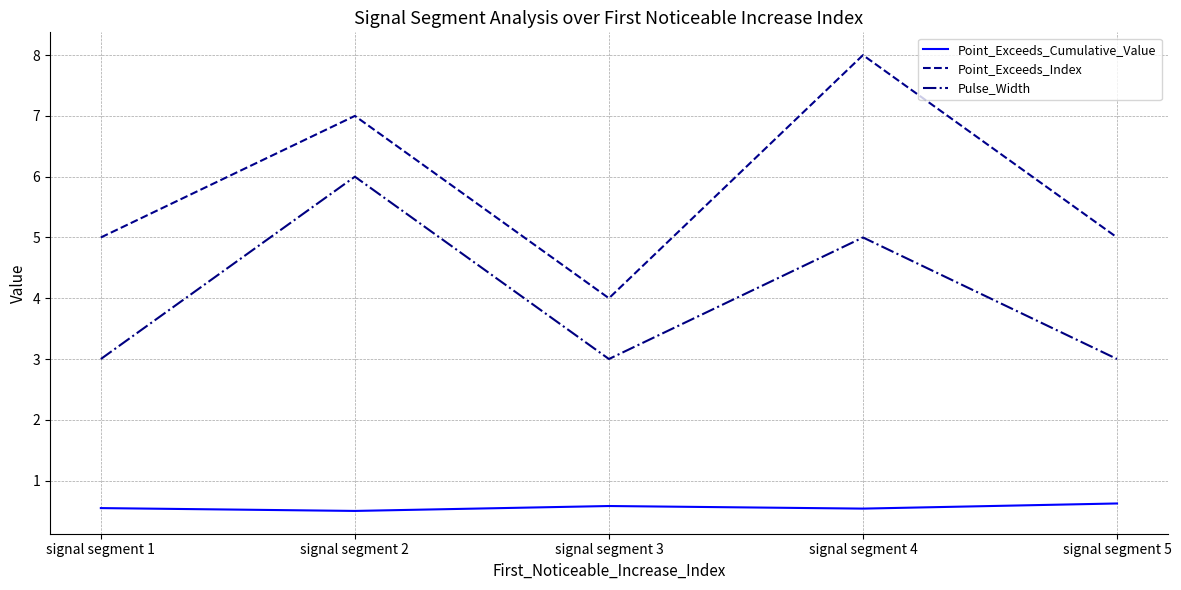

True or false: Pulse_Width and Point_Exceeds_Cumulative_Value intersect in this chart.

False